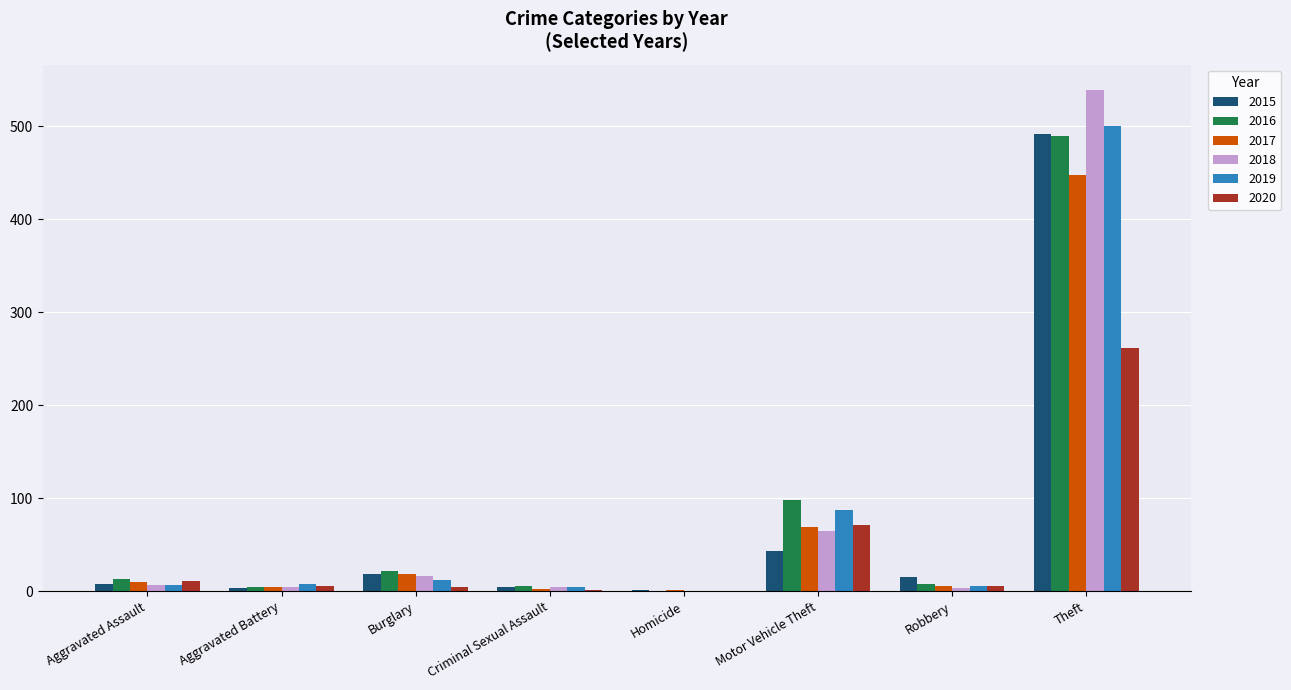

What is the sum of the 2019 values at Criminal Sexual Assault and Homicide?

4